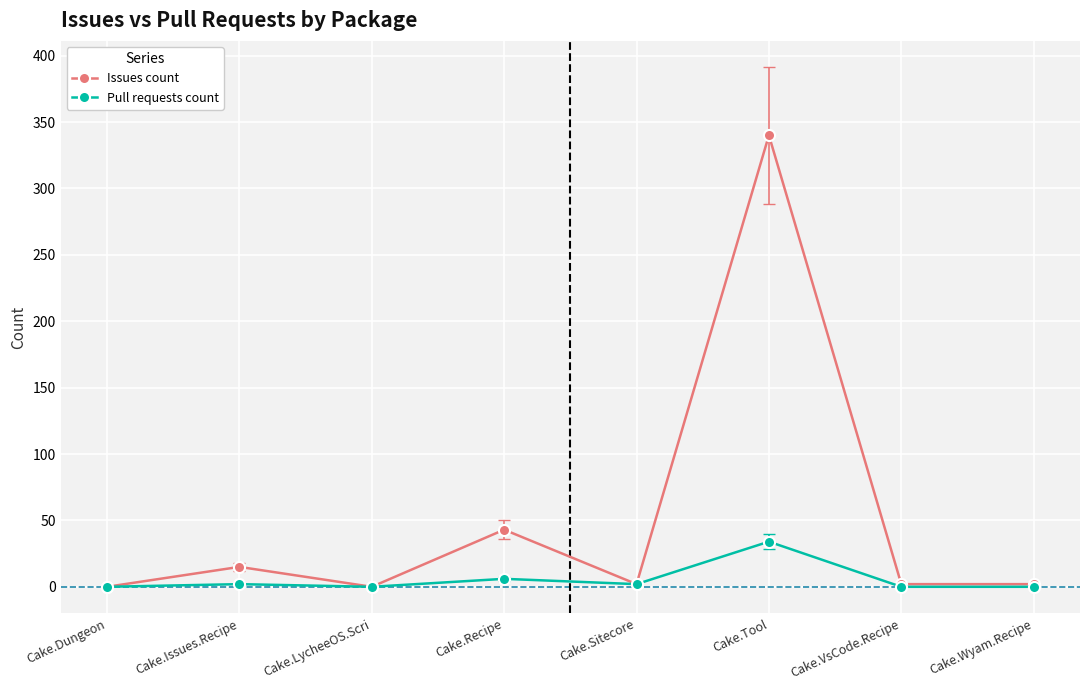

Rank the series by their maximum value, from lowest to highest.

Pull requests count, Issues count